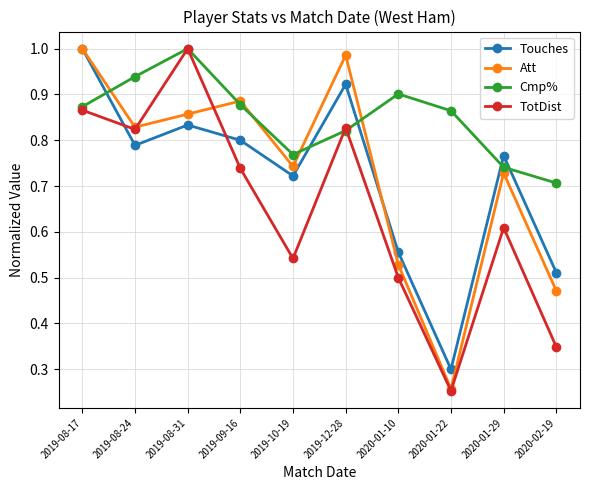

How many times do Att and Cmp% cross each other?

5